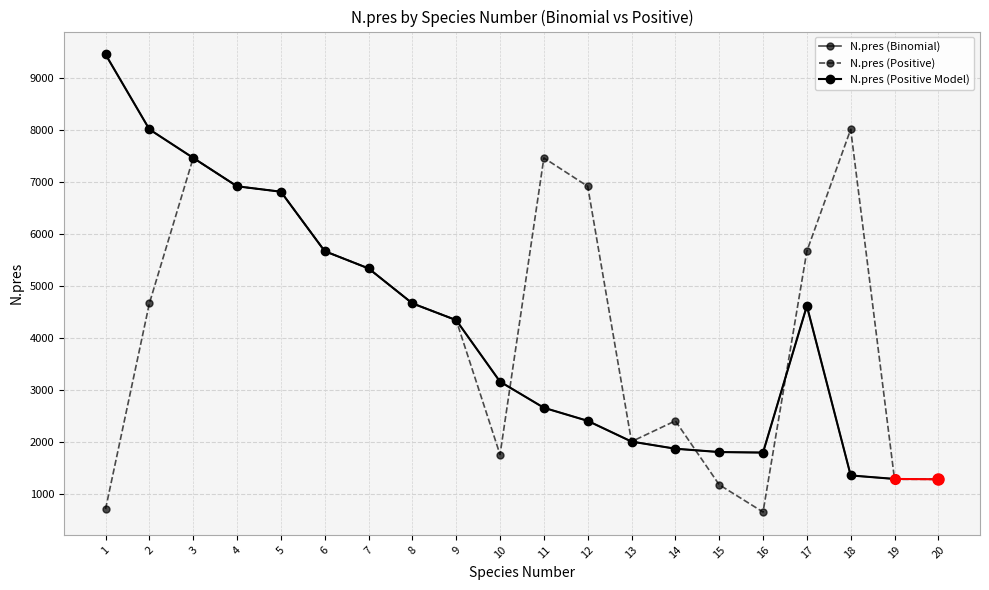

Where do N.pres (Binomial) and N.pres (Positive) first cross each other?

10 and 11